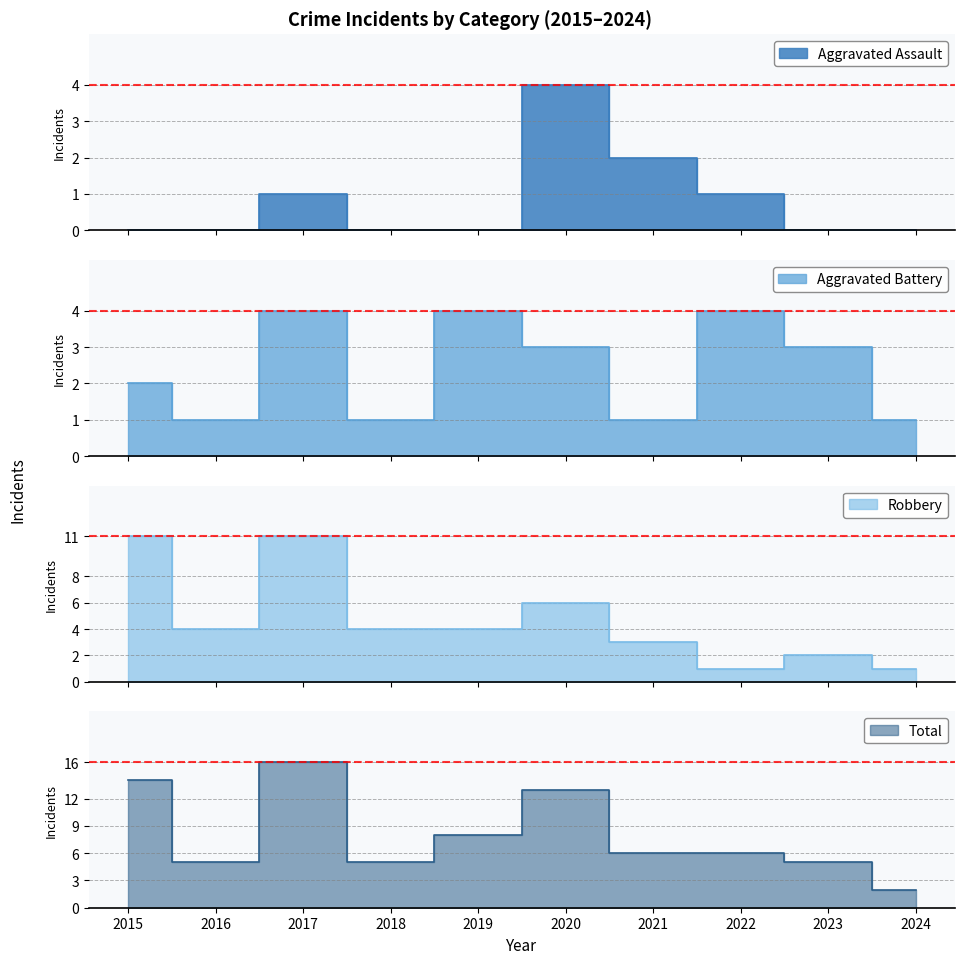

At which category does the chart reach its minimum across all series?

2015